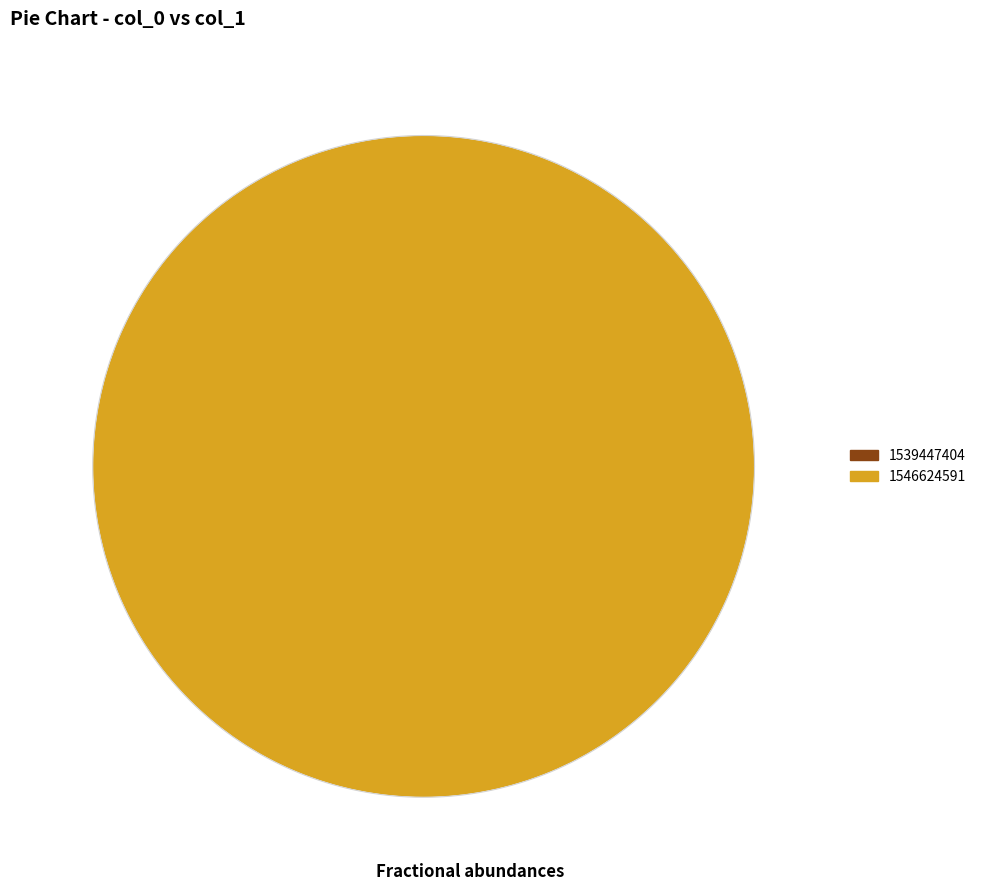

What is the smallest slice in the pie chart?

1539447404